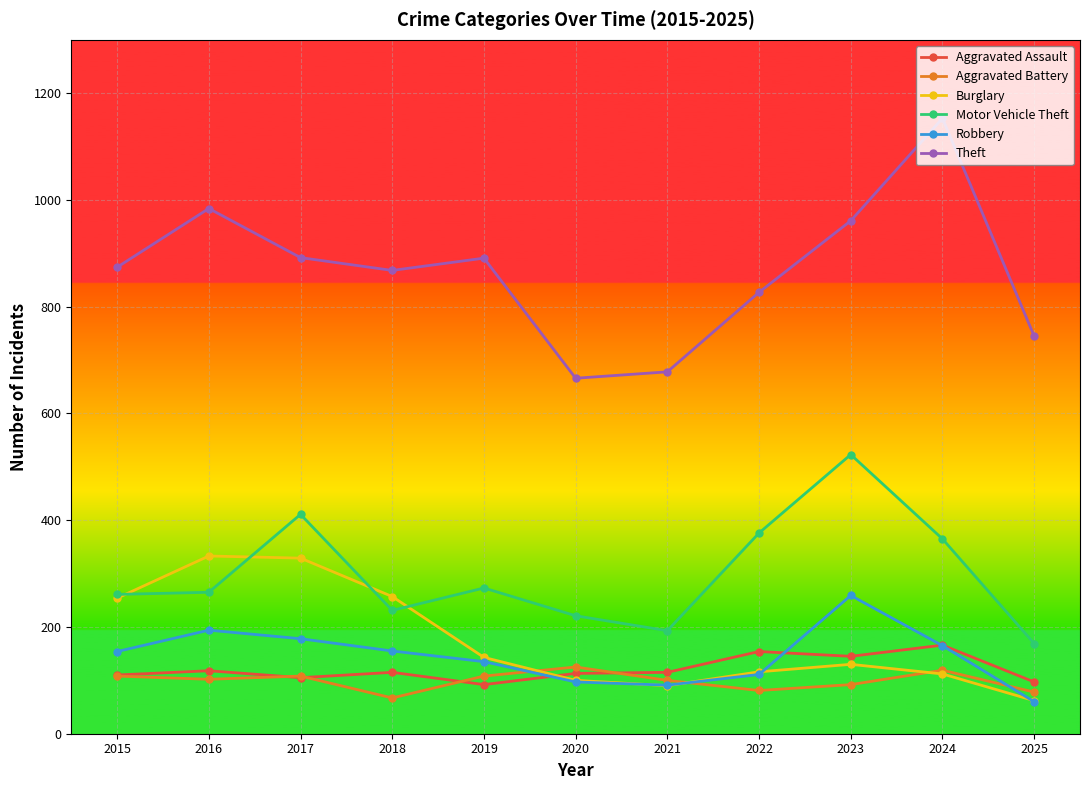

What is the difference between the second highest and second lowest values in the Theft series?

306